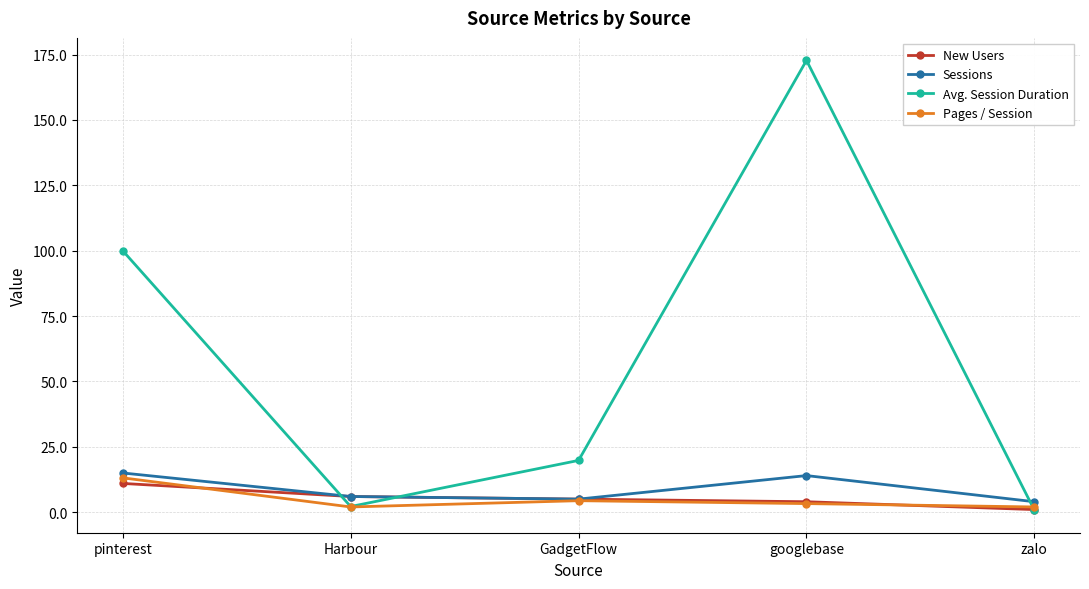

At which category does Avg. Session Duration reach its first local peak?

googlebase